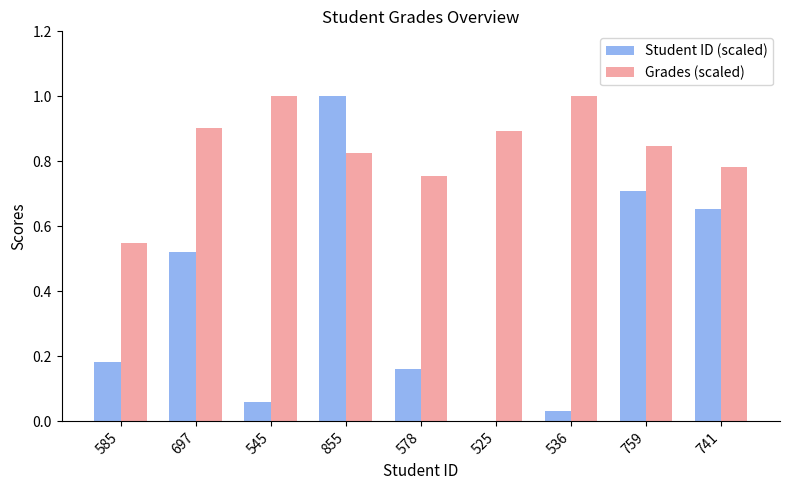

What is the total value across all series at 697?

1.4